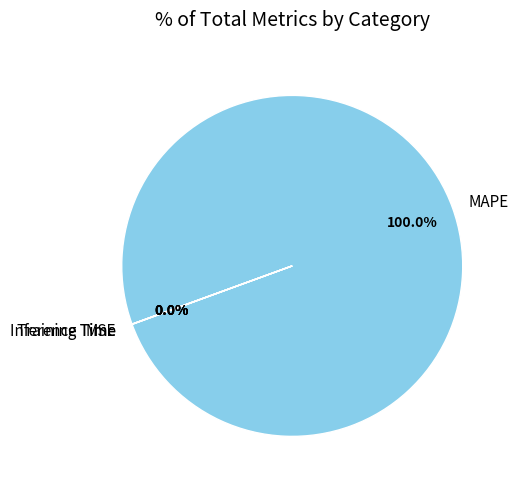

Is there any slice that represents more than half of the pie?

Yes